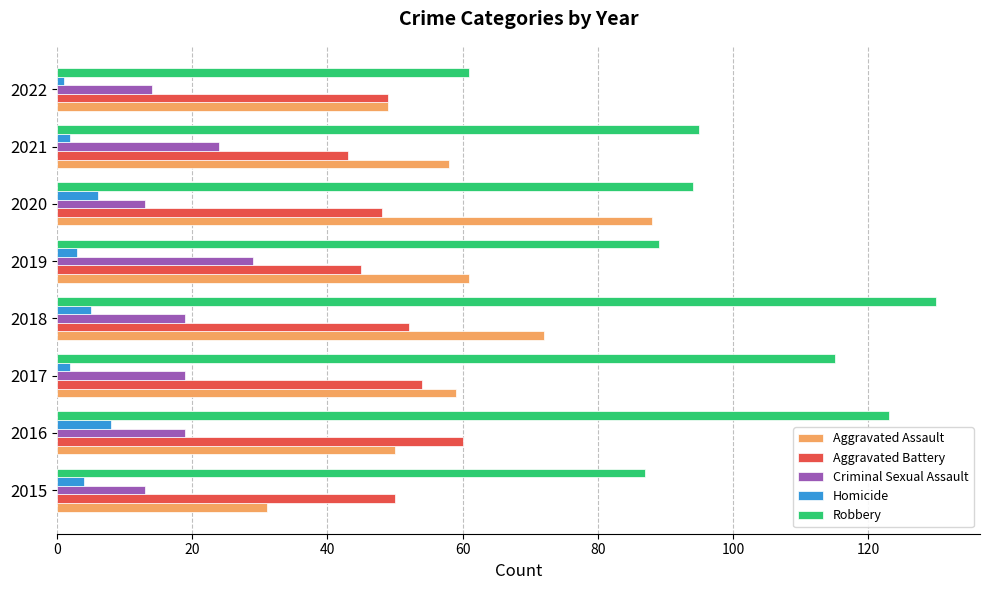

Which series has the widest spread of values?

Robbery